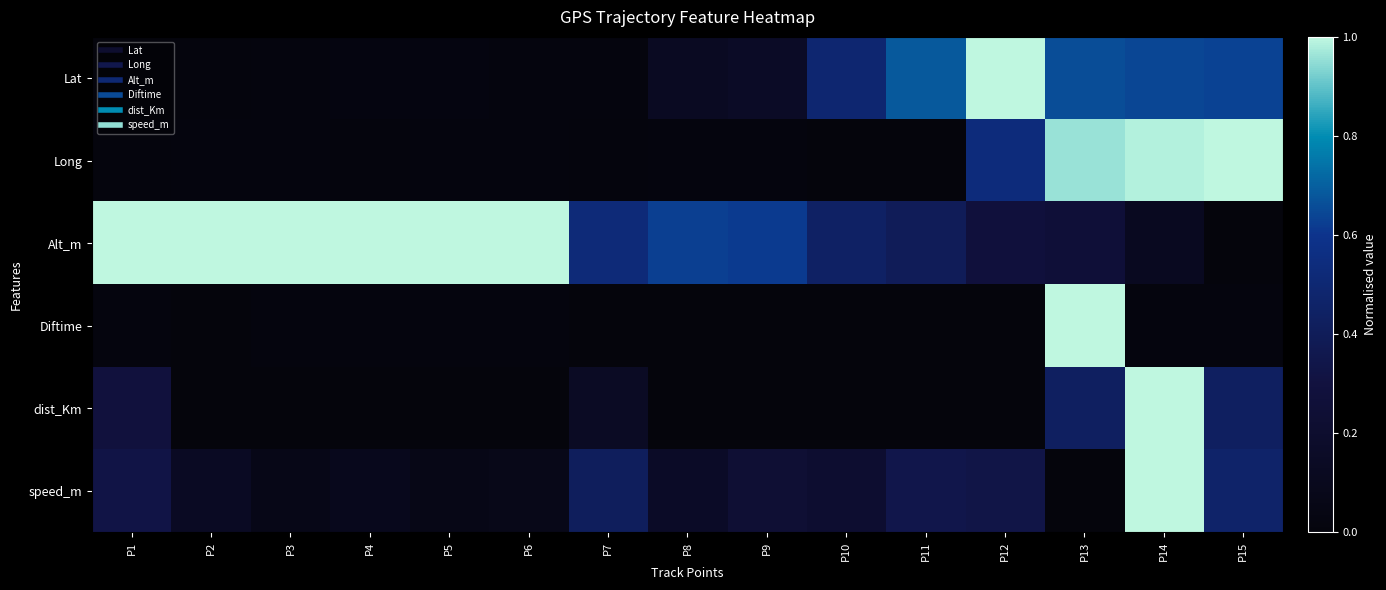

Reading left to right, transcribe all the data shown in this chart.

Lat: P1=0.0	P2=0.0	P3=0.0	P4=0.0	P5=0.0	P6=0.0	P7=0.0	P8=0.1	P9=0.2	P10=0.5	P11=0.7	P12=1.0	P13=0.7	P14=0.6	P15=0.6
Long: P1=0.0	P2=0.0	P3=0.0	P4=0.0	P5=0.0	P6=0.0	P7=0.0	P8=0.0	P9=0.0	P10=0.0	P11=0.0	P12=0.5	P13=1.0	P14=1.0	P15=1.0
Alt_m: P1=1.0	P2=1.0	P3=1.0	P4=1.0	P5=1.0	P6=1.0	P7=0.5	P8=0.6	P9=0.6	P10=0.4	P11=0.4	P12=0.3	P13=0.3	P14=0.1	P15=0.0
Diftime: P1=0.0	P2=0.0	P3=0.0	P4=0.0	P5=0.0	P6=0.0	P7=0.0	P8=0.0	P9=0.0	P10=0.0	P11=0.0	P12=0.0	P13=1.0	P14=0.0	P15=0.0
dist_Km: P1=0.3	P2=0.0	P3=0.0	P4=0.0	P5=0.0	P6=0.0	P7=0.1	P8=0.0	P9=0.0	P10=0.0	P11=0.0	P12=0.0	P13=0.4	P14=1.0	P15=0.4
speed_m: P1=0.3	P2=0.1	P3=0.1	P4=0.1	P5=0.1	P6=0.1	P7=0.4	P8=0.2	P9=0.2	P10=0.2	P11=0.3	P12=0.3	P13=0.0	P14=1.0	P15=0.5